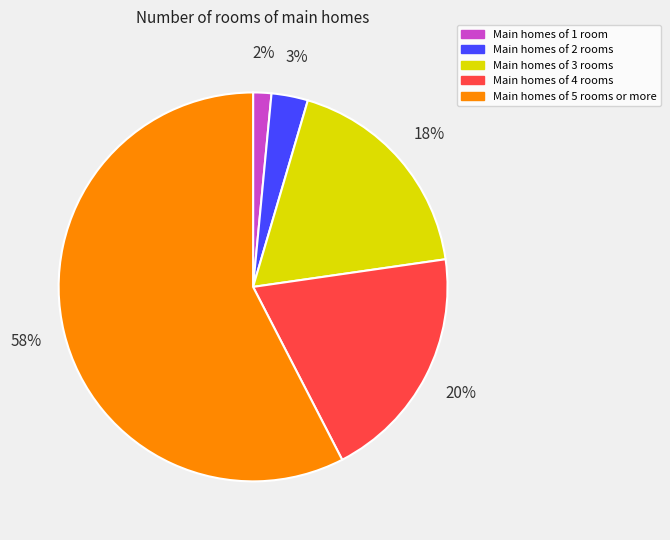

What percentage is the Main homes of 3 rooms slice, to the nearest percent?

18%